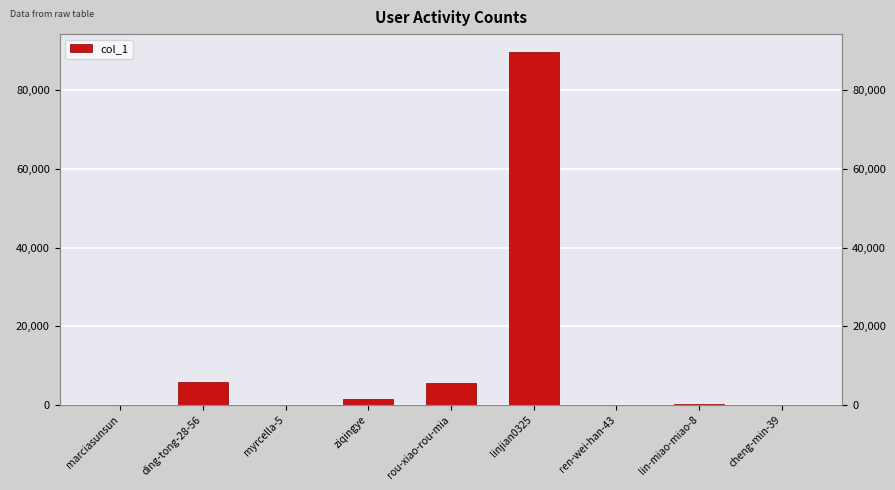

Is it true that the value at ziqingye is 1539?

True